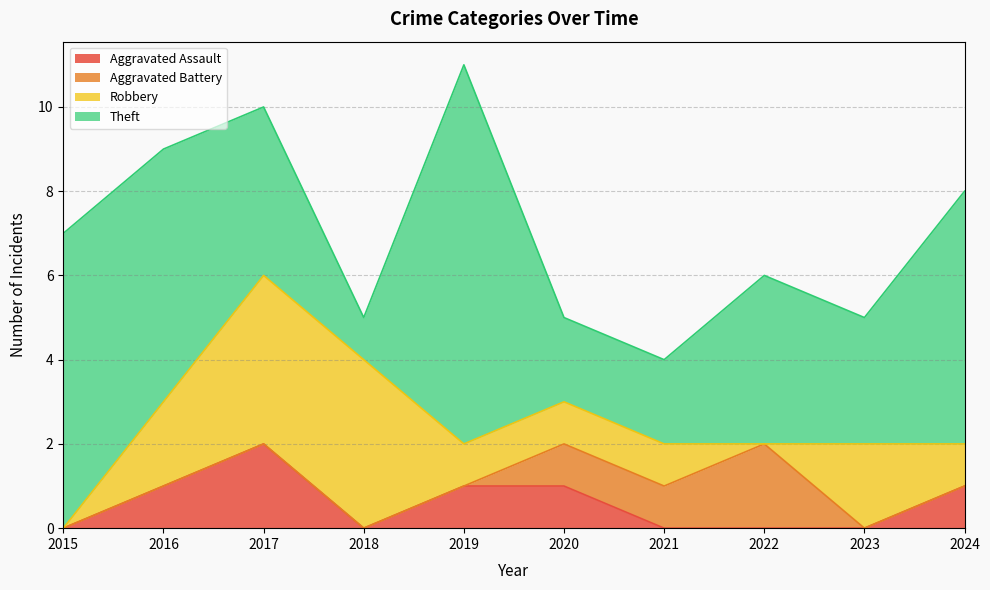

True or false: Aggravated Assault has a value of 1 at 2020.

True